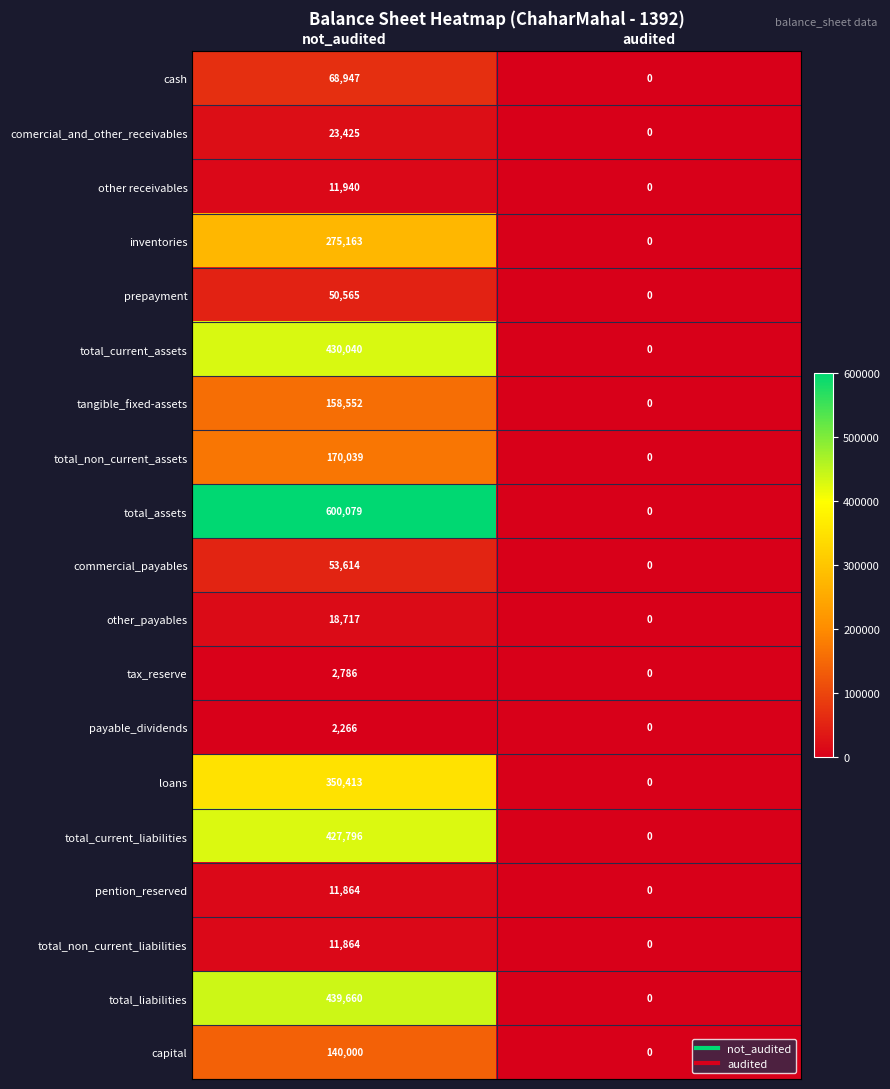

What is the difference between the maximum and minimum values in the payable_dividends series?

2266